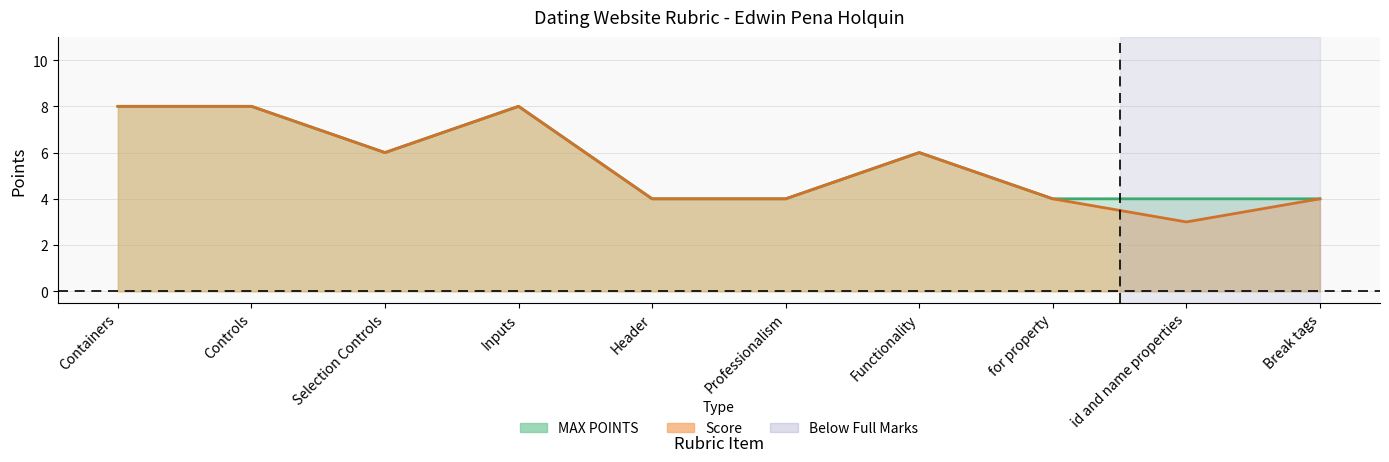

The value of MAX POINTS at Functionality is 6. True or false?

True